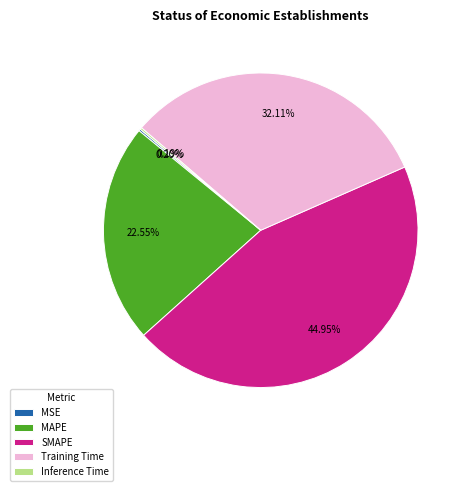

The SMAPE slice represents 45% of the pie. True or false?

True